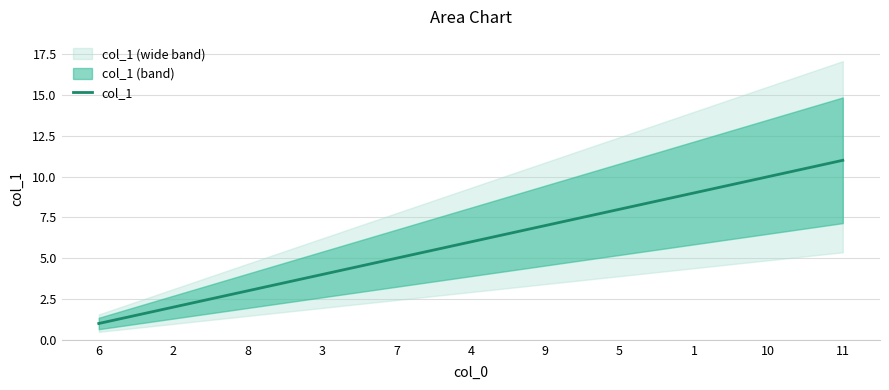

Reading left to right, what are all the values shown in this chart?

6=1	2=2	8=3	3=4	7=5	4=6	9=7	5=8	1=9	10=10	11=11